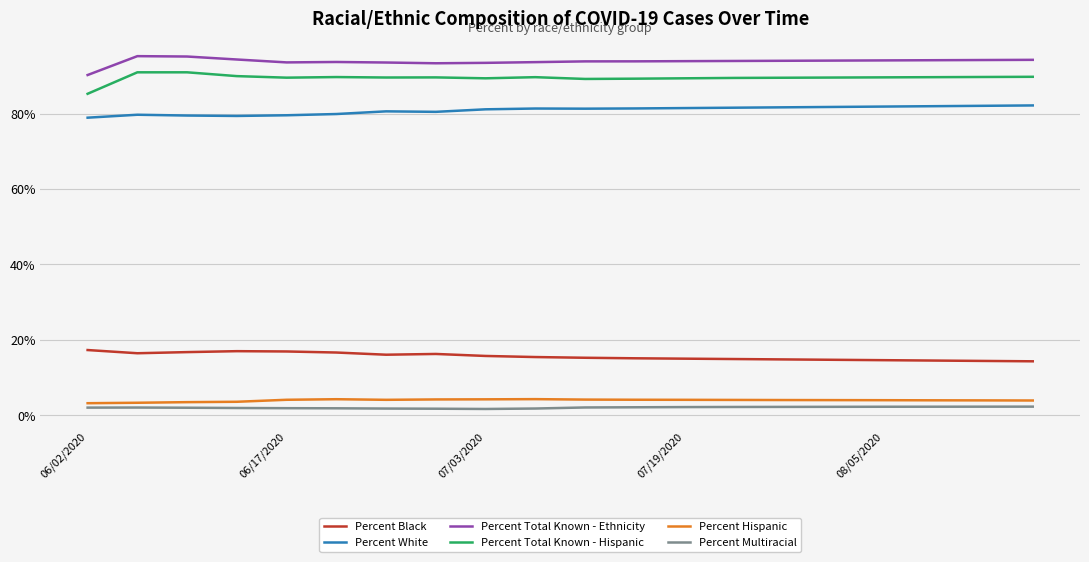

True or false: Percent Black and Percent Multiracial cross at least once.

False